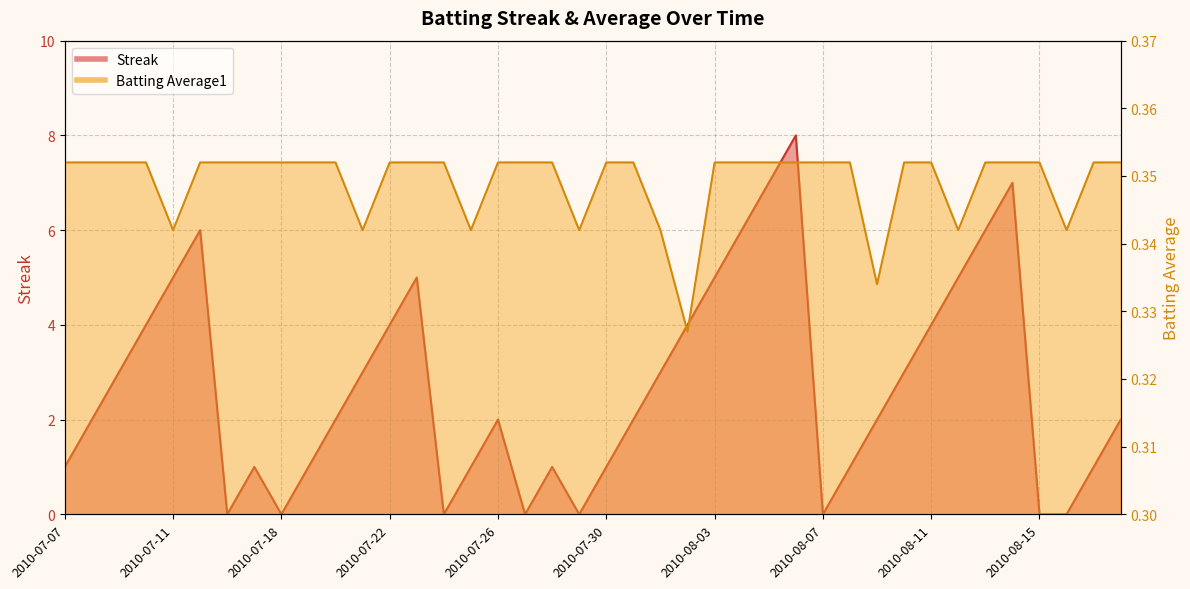

How many interior local valleys does the Streak series have?

6